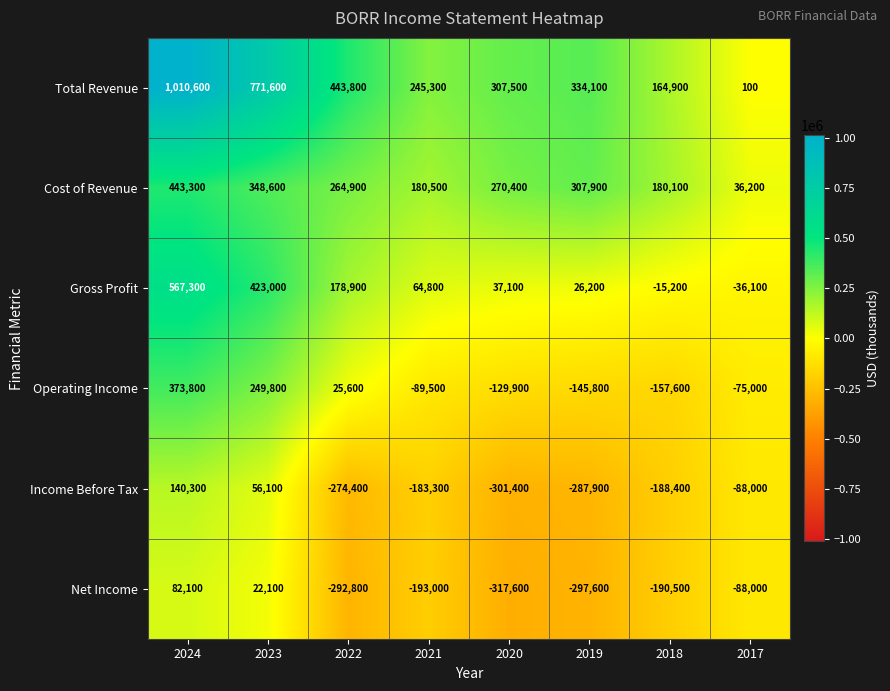

Rank the series at 2023 from lowest to highest value.

Net Income, Income Before Tax, Operating Income, Cost of Revenue, Gross Profit, Total Revenue